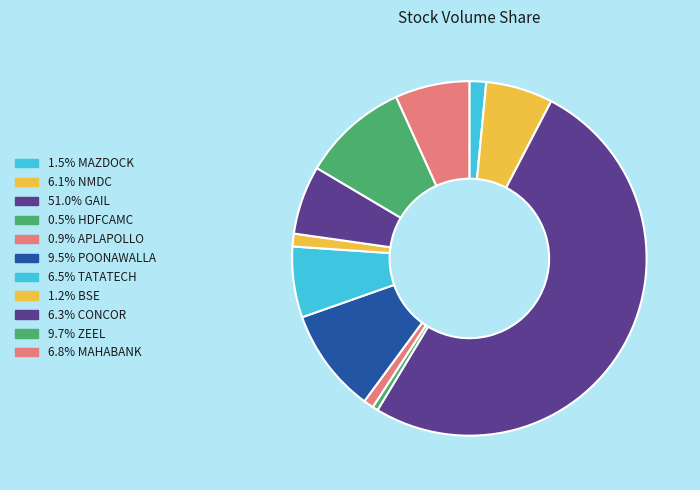

How many slices are in this pie chart?

11